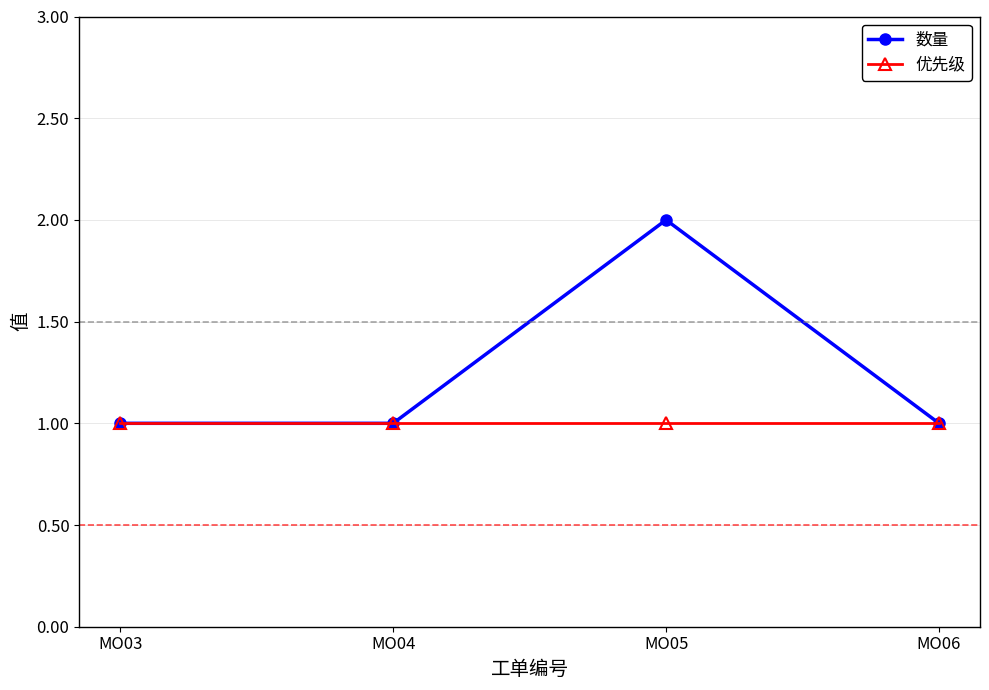

What is the sum of all 数量 values?

5